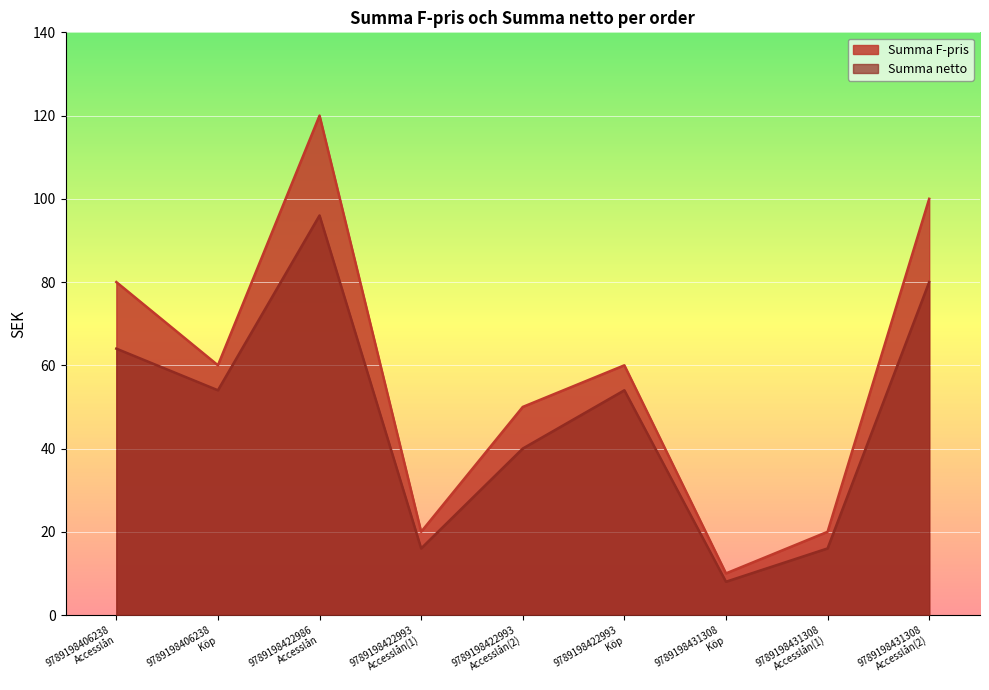

What is the maximum value for Summa netto?

96